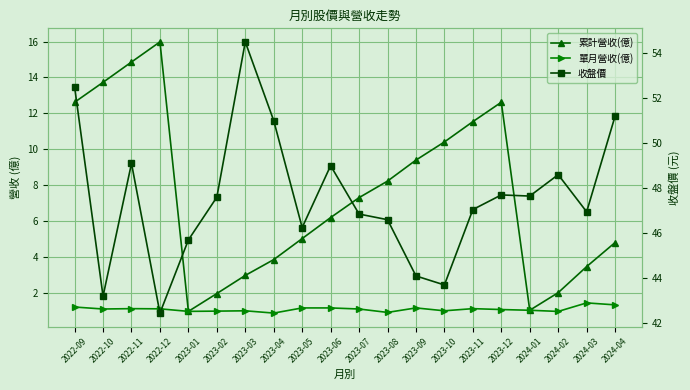

How many interior local peaks does the 收盤價 series have?

5